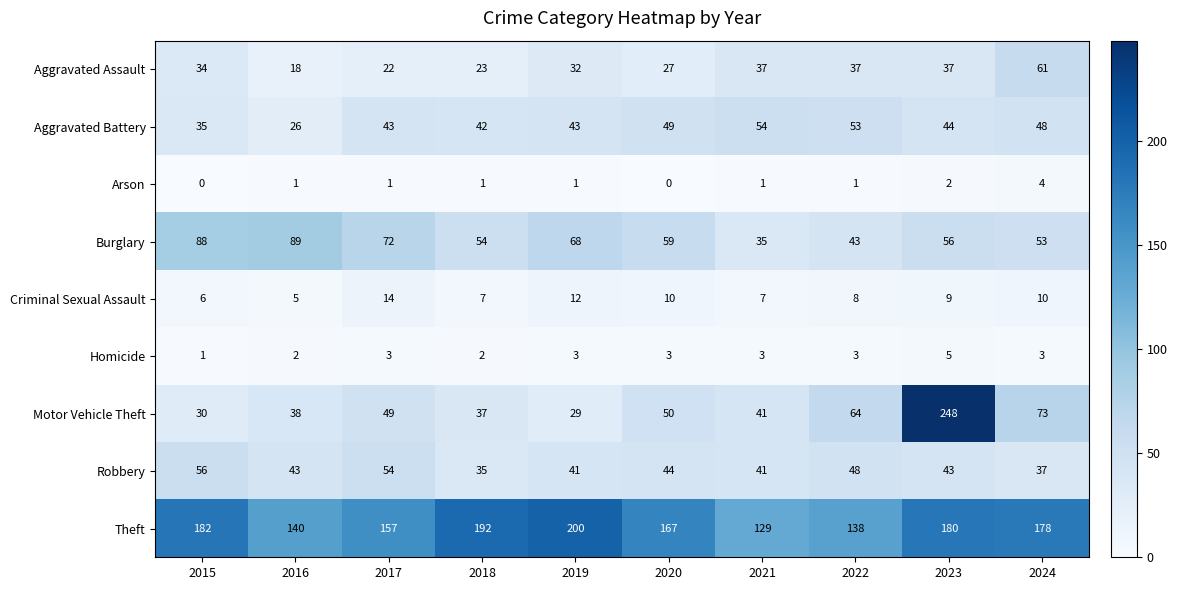

What is the sum of all Theft values?

1663